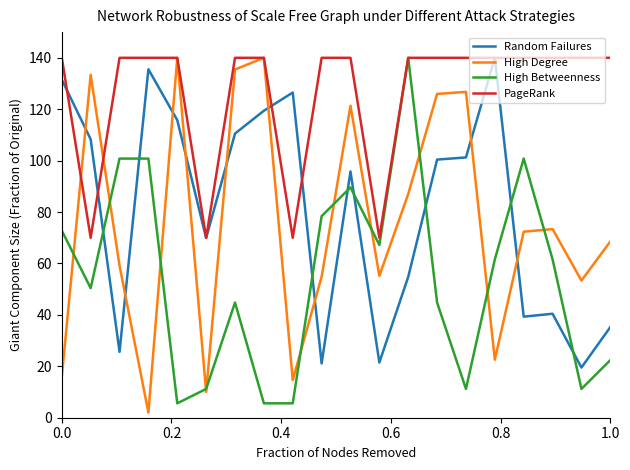

Which series has the largest total across all categories?

PageRank